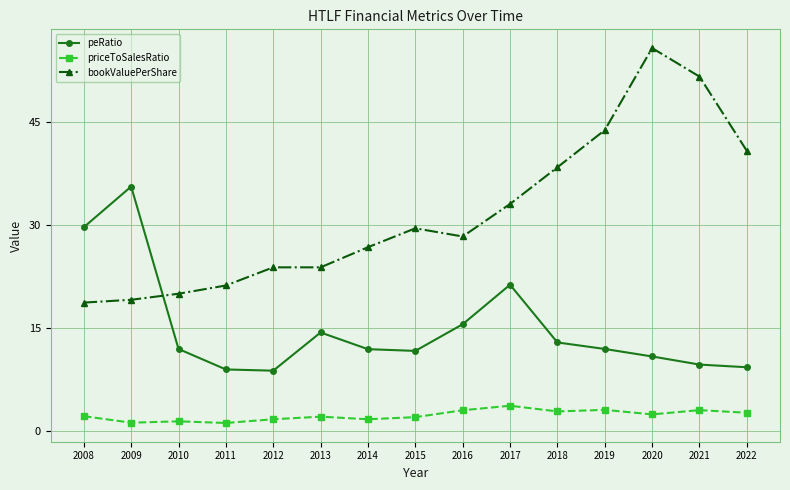

How many data points does each series have?

15